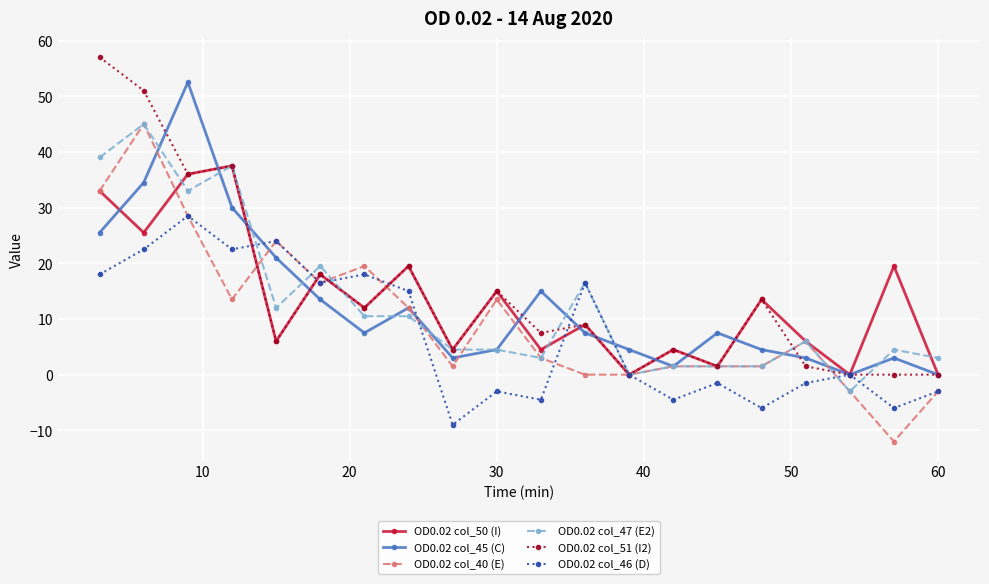

At how many categories does at least one series exceed 41?

3